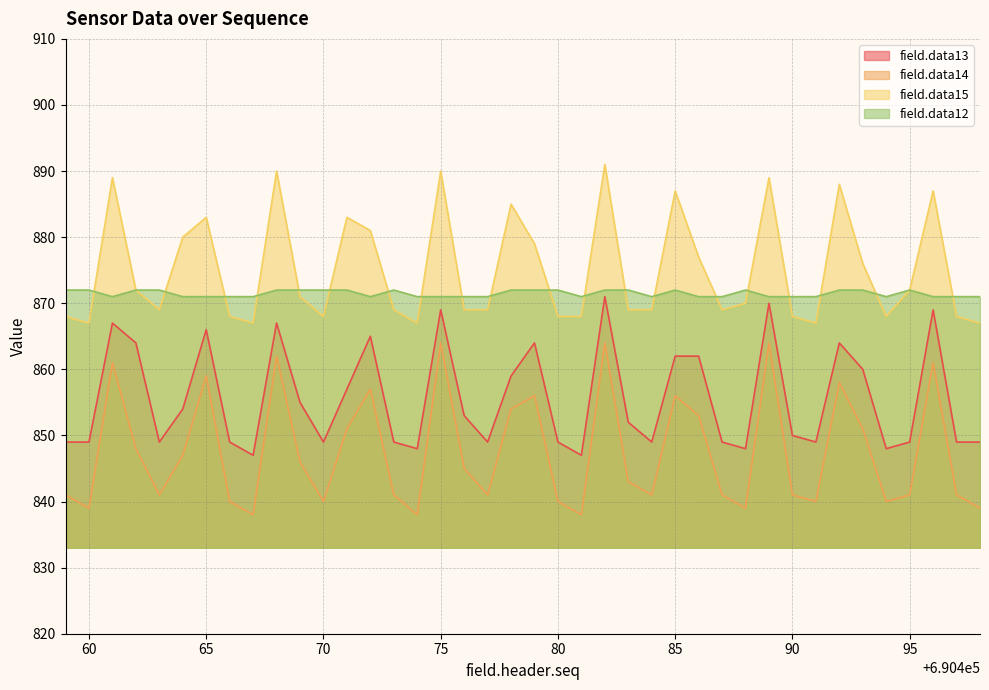

Reading left to right, what are all the values shown in this chart?

field.data13: 849	849	867	864	849	854	866	849	847	867	855	849	857	865	849	848	869	853	849	859	864	849	847	871	852	849	862	862	849	848	870	850	849	864	860	848	849	869	849	849
field.data14: 841	839	861	848	841	847	859	840	838	862	846	840	851	857	841	838	864	845	841	854	856	840	838	864	843	841	856	853	841	839	864	841	840	858	851	840	841	861	841	839
field.data15: 868	867	889	872	869	880	883	868	867	890	871	868	883	881	869	867	890	869	869	885	879	868	868	891	869	869	887	877	869	870	889	868	867	888	876	868	872	887	868	867
field.data12: 872	872	871	872	872	871	871	871	871	872	872	872	872	871	872	871	871	871	871	872	872	872	871	872	872	871	872	871	871	872	871	871	871	872	872	871	872	871	871	871